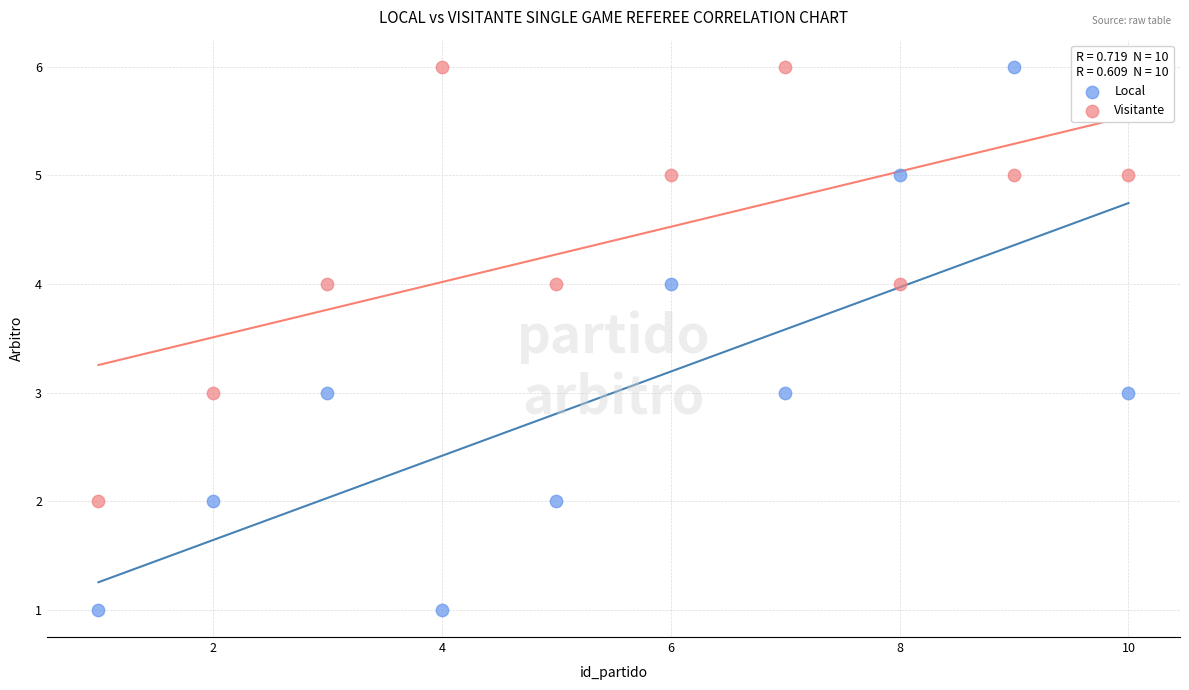

Which series has the widest spread of Y values?

Local